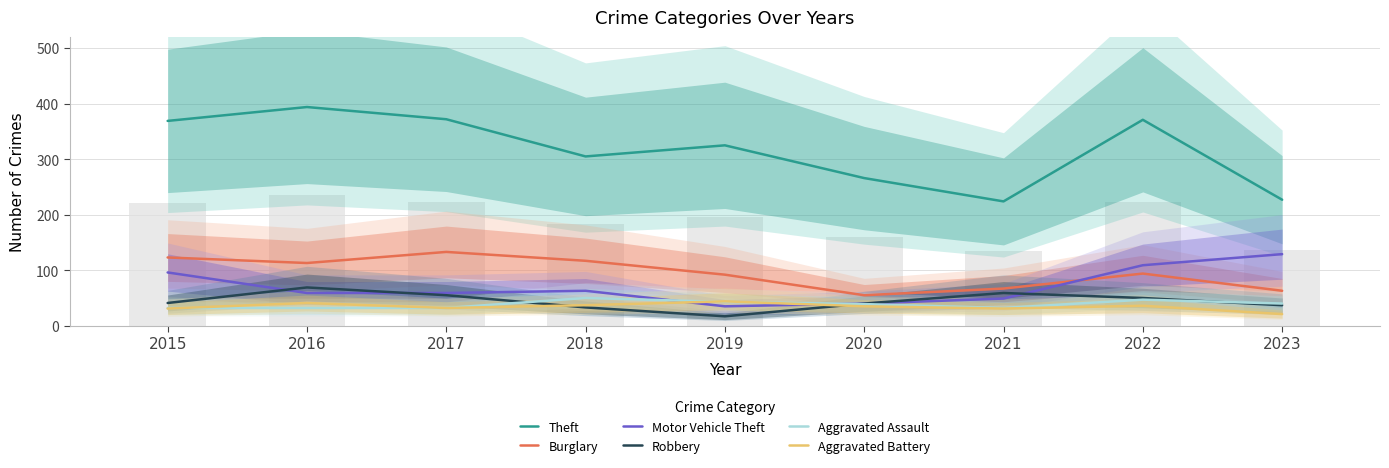

Between 2017 and 2021, which series saw the biggest shift?

Theft